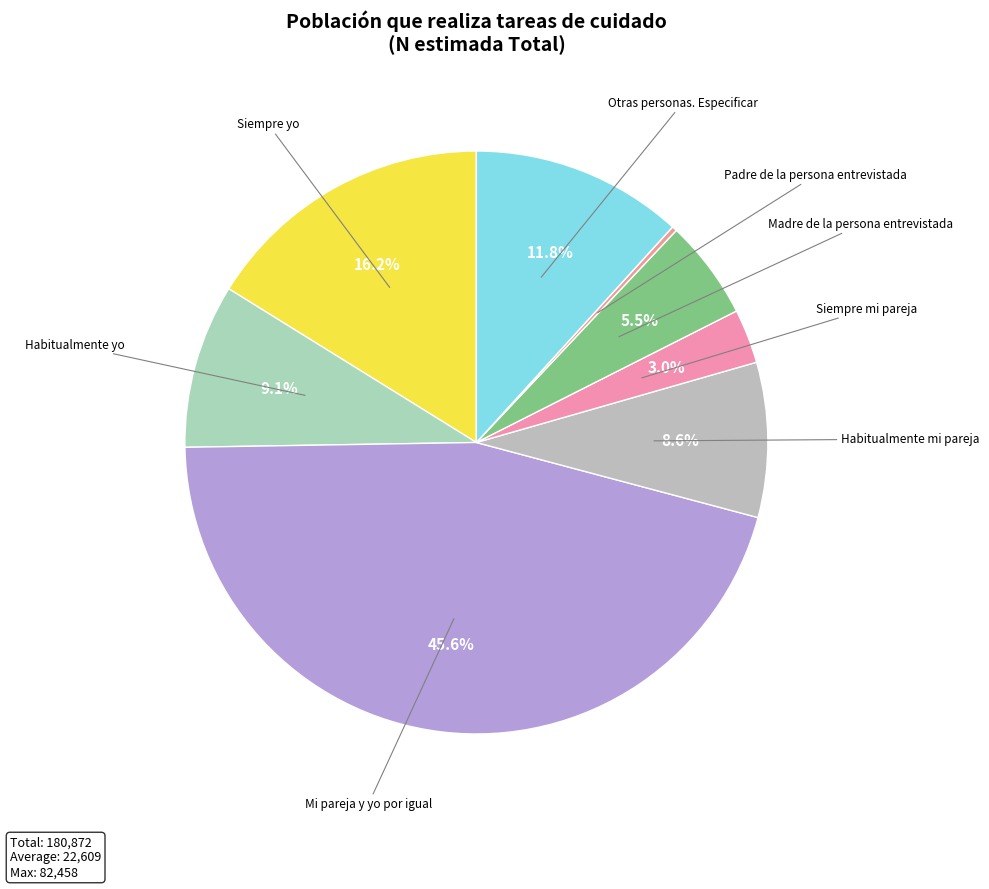

Rank the categories by value from lowest to highest.

Padre de la persona entrevistada, Siempre mi pareja, Madre de la persona entrevistada, Habitualmente mi pareja, Habitualmente yo, Otras personas. Especificar, Siempre yo, Mi pareja y yo por igual